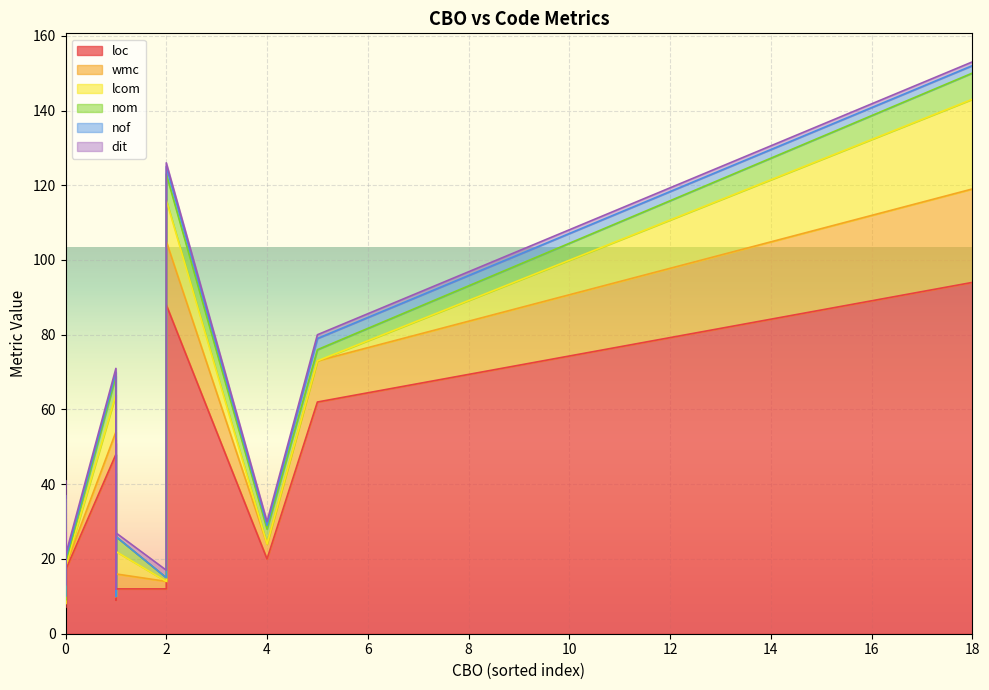

What is the value of the nof point at the 19th from the left?

1